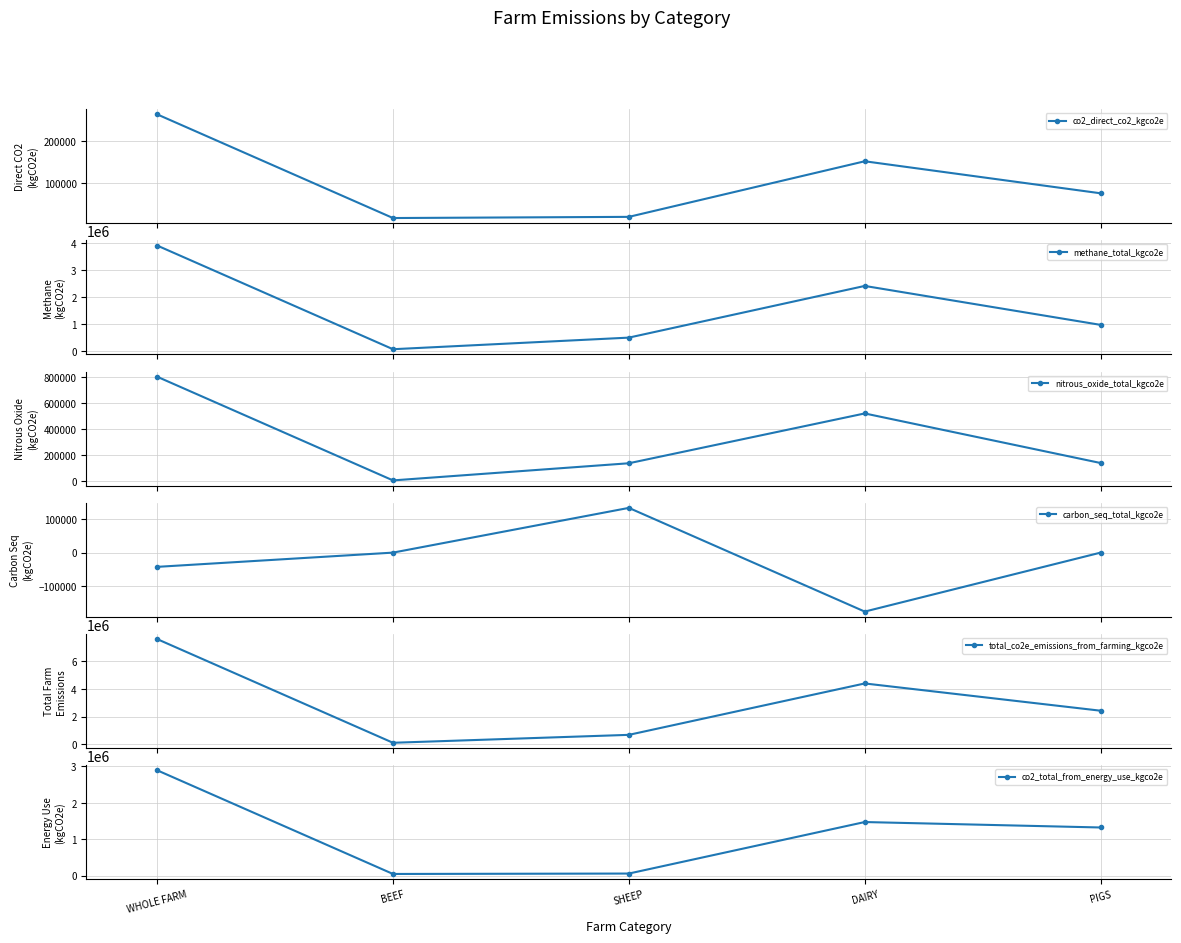

At which category does the chart reach its peak across all series?

WHOLE FARM